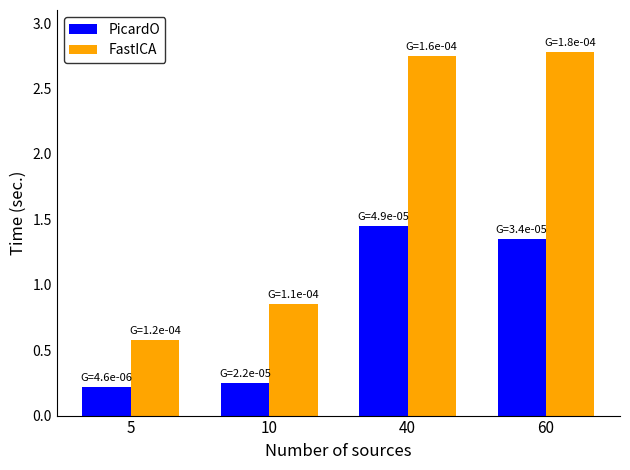

What is the difference between the highest and lowest values at 10?

0.6